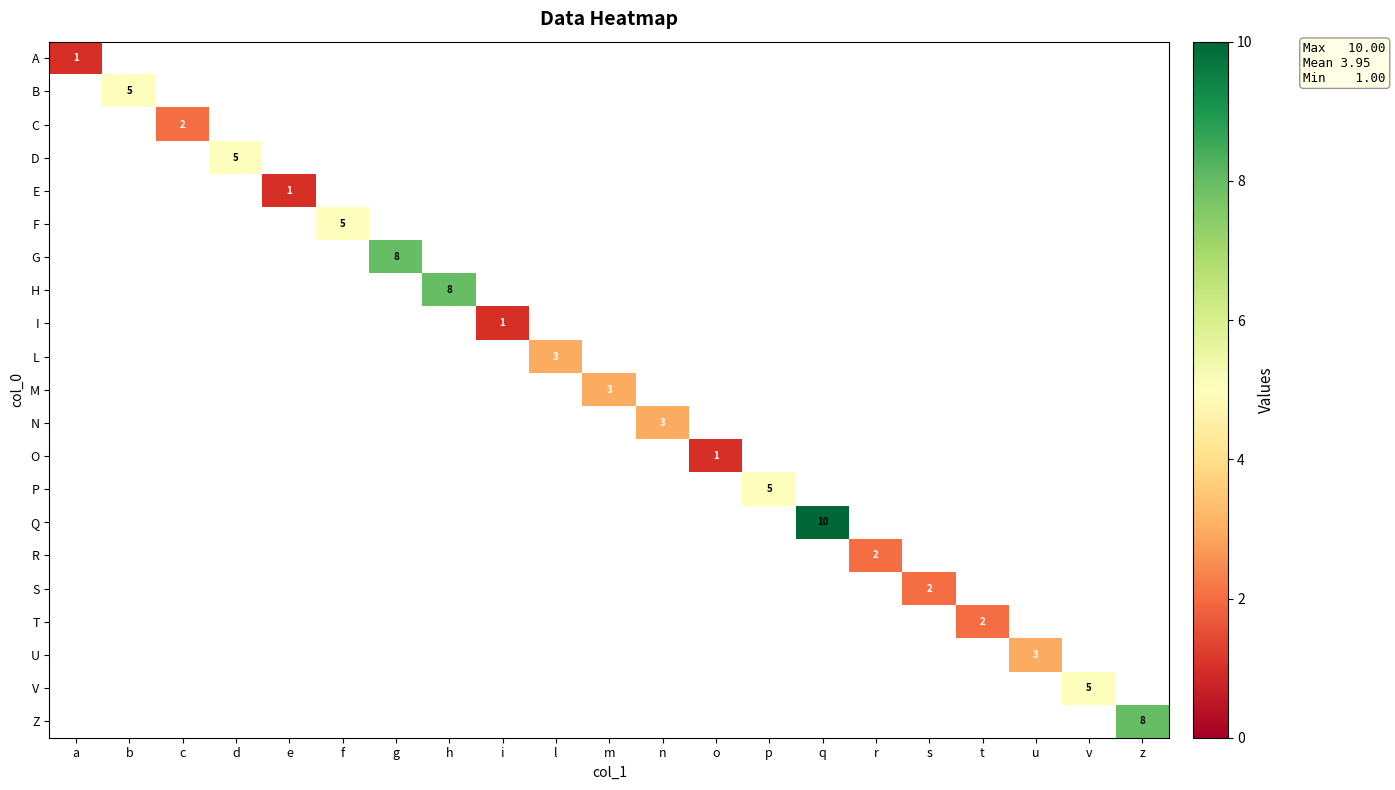

The value of C at c is 4. True or false?

False